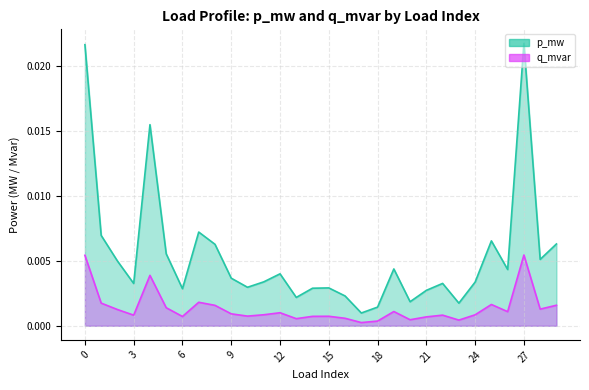

Is it true that q_mvar equals 0.0 at 3?

False